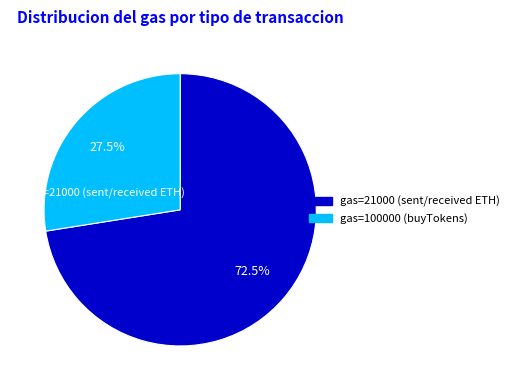

Count the number of slices in the pie.

2